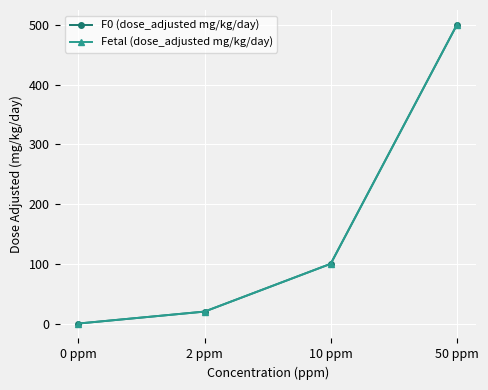

What is the label of the 4th point from the right?

0 ppm